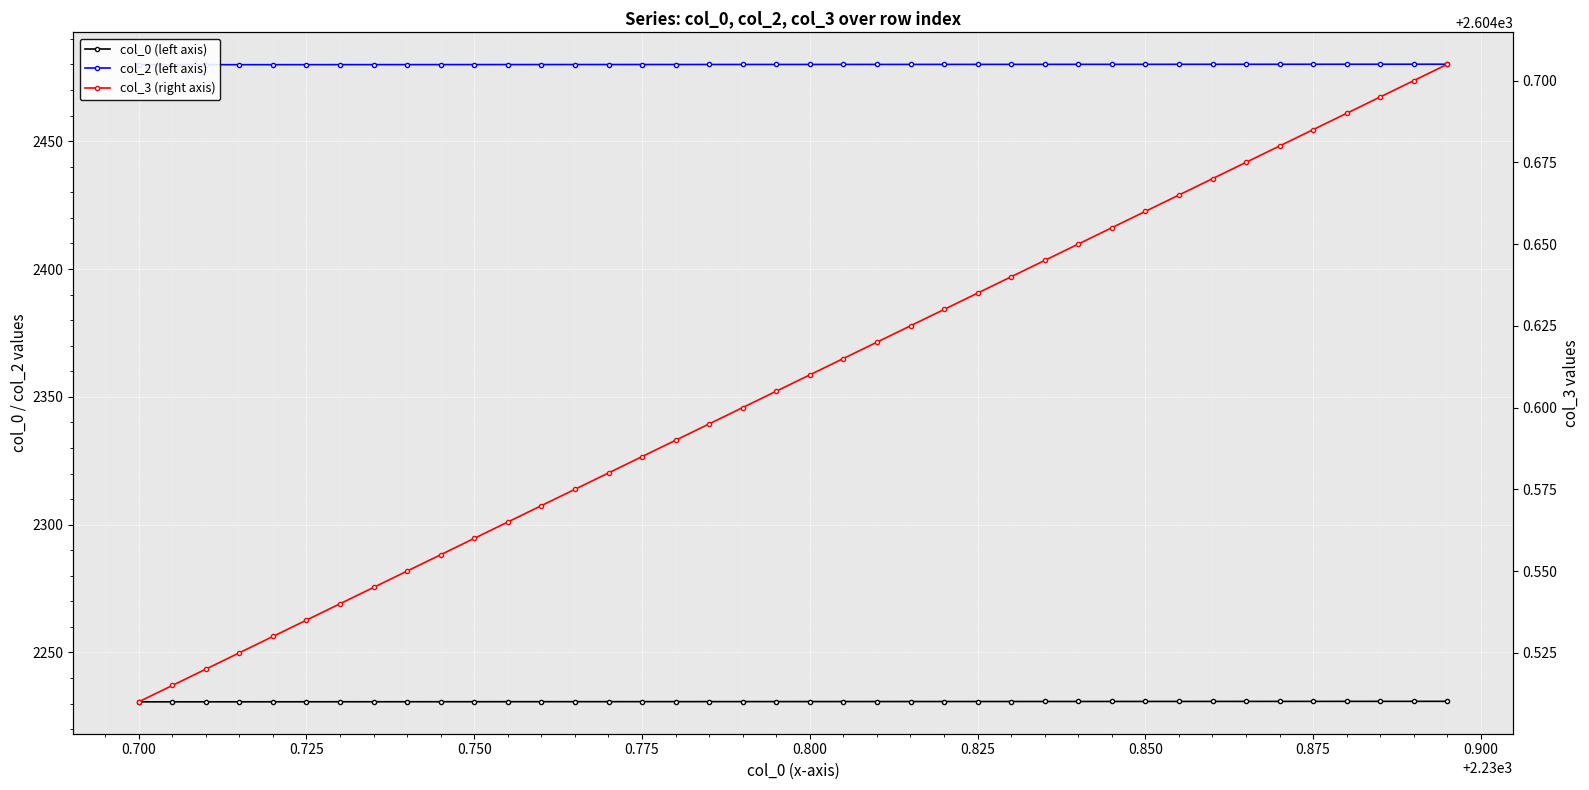

What is the sum of all col_2 (left axis) values?

99200.3